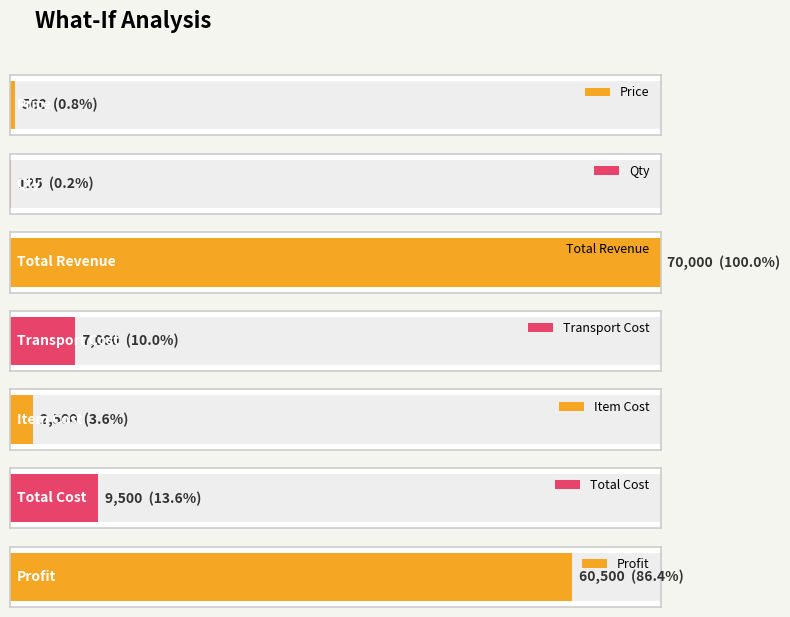

Between Transport Cost and Total Revenue, which is larger?

Total Revenue